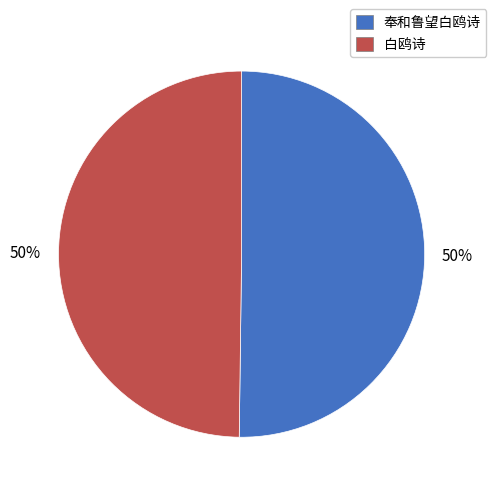

Approximately how many times larger is the value at 白鸥诗 compared to 奉和鲁望白鸥诗?

1.0